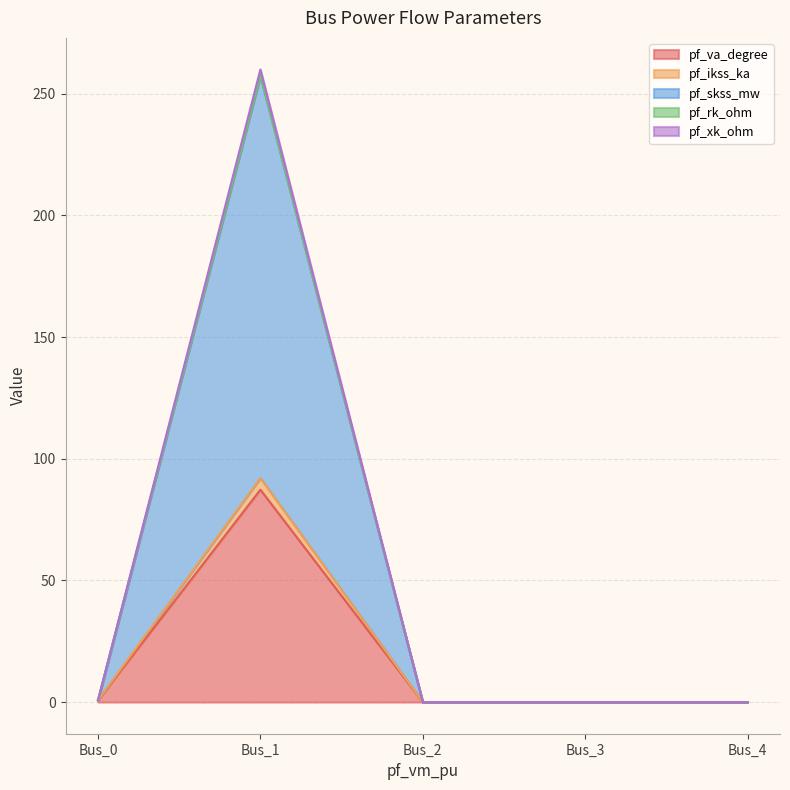

Which label corresponds to the largest value in the chart?

Bus_1